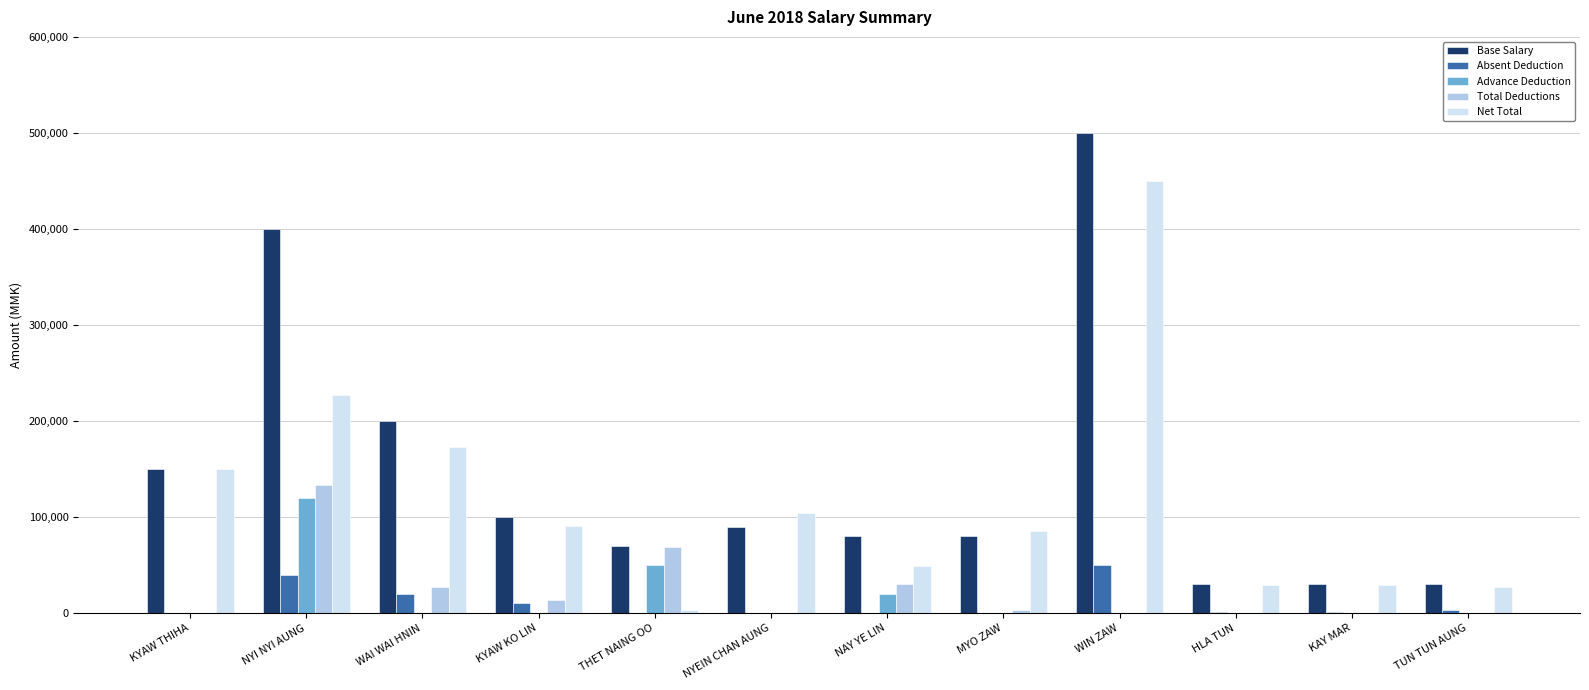

What is the sum of all Net Total values?

1418412